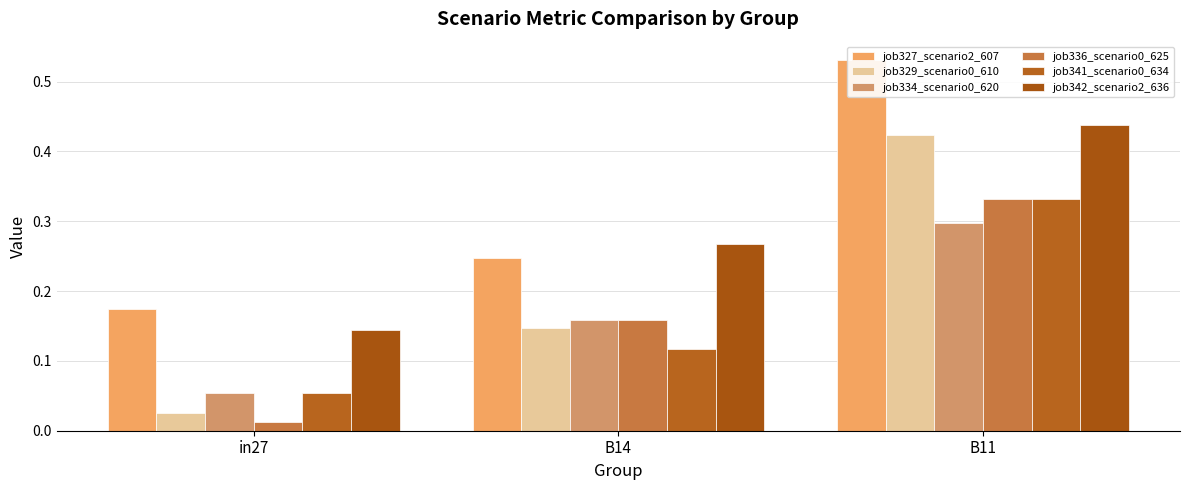

What value does the job336_scenario0_625 series have at B14?

0.2